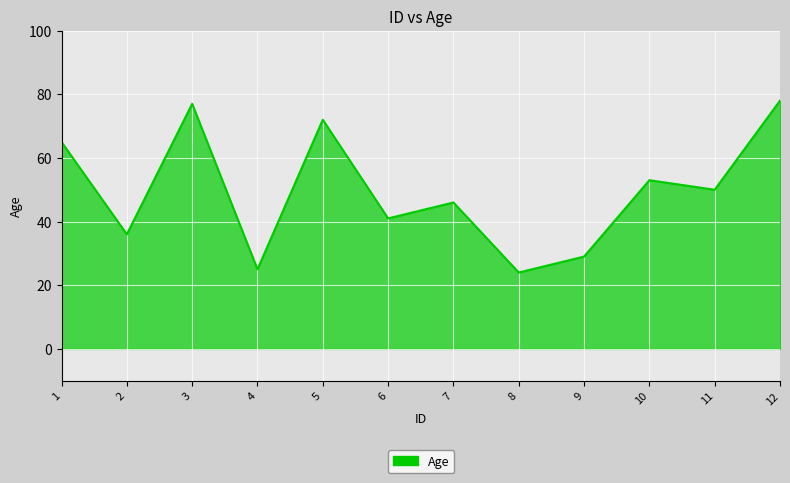

At which label is the value closest to 51?

11